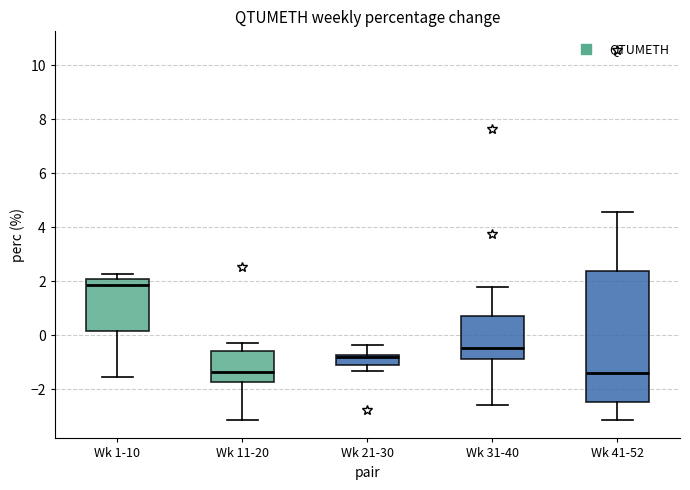

Reading left to right, read every box against the y-axis: the position of its median line, the range the box covers, and the ends of its whiskers. The values are not printed on the chart, so give them approximately, as read against the axis.

Wk 1-10: median 1.8, box 0.2 to 2.0, whiskers -1.6 to 2.2
Wk 11-20: median -1.4, box -1.8 to -0.6, whiskers -3.2 to -0.2
Wk 21-30: median -0.8 (just below the box's upper edge), box -1.2 to -0.8, whiskers -1.4 to -0.4
Wk 31-40: median -0.4, box -0.8 to 0.8, whiskers -2.6 to 1.8
Wk 41-52: median -1.4, box -2.4 to 2.4, whiskers -3.2 to 4.6